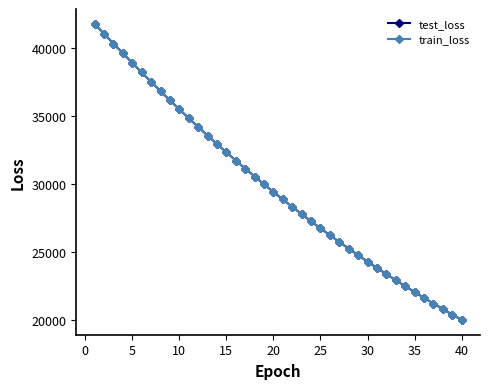

What is the maximum value shown in the chart?

41809.1